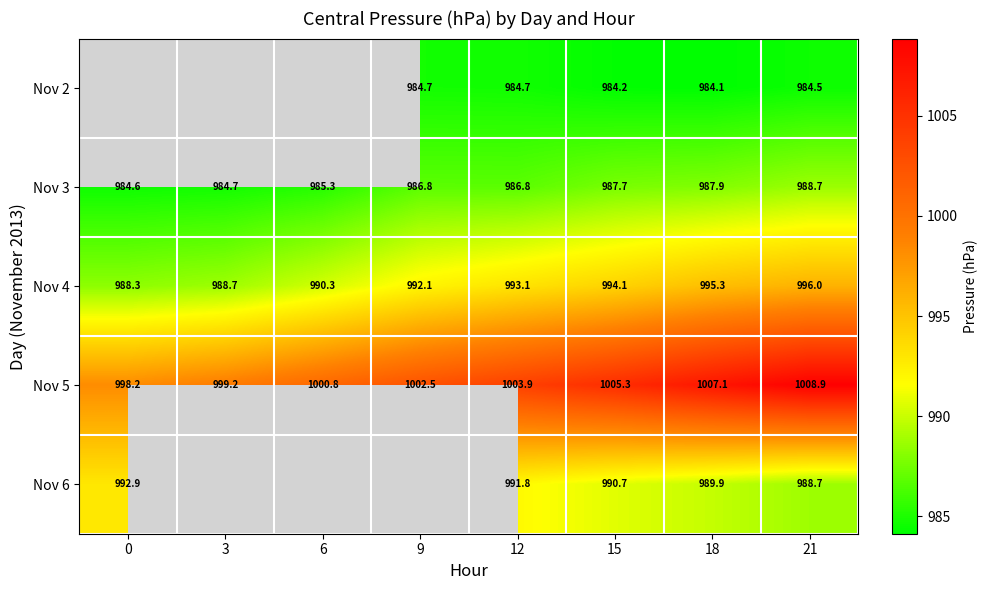

True or false: Nov 2 has a value of 1729.9 at 21.

False